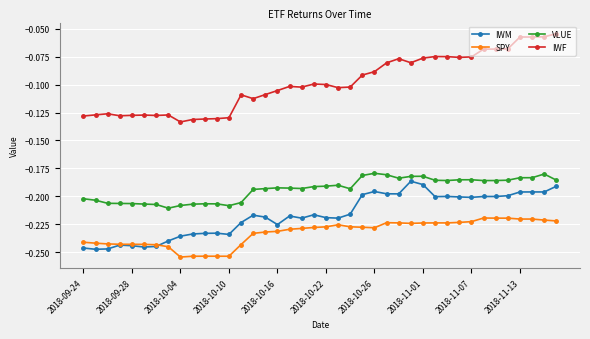

Which series has the widest spread of values?

IWF